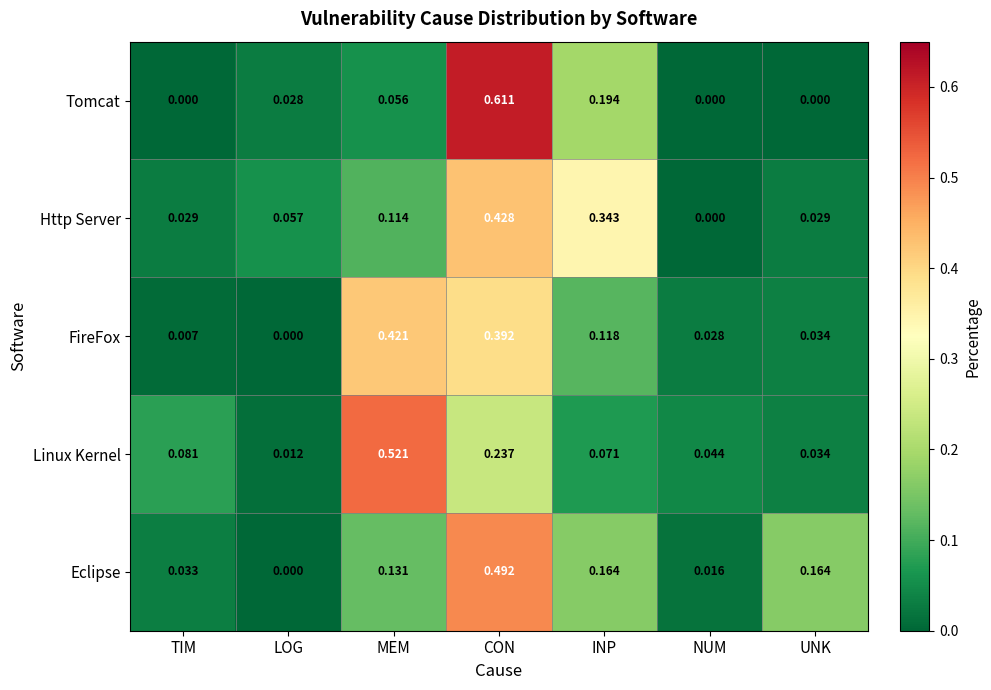

Between TIM and CON, which series saw the biggest shift?

Tomcat